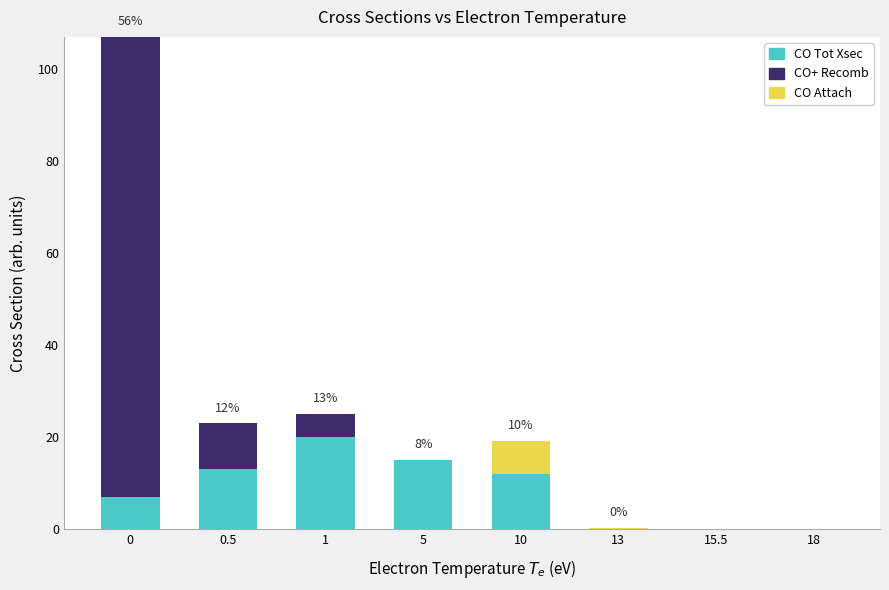

What are all the series names shown in the legend?

CO Tot Xsec, CO+ Recomb, CO Attach